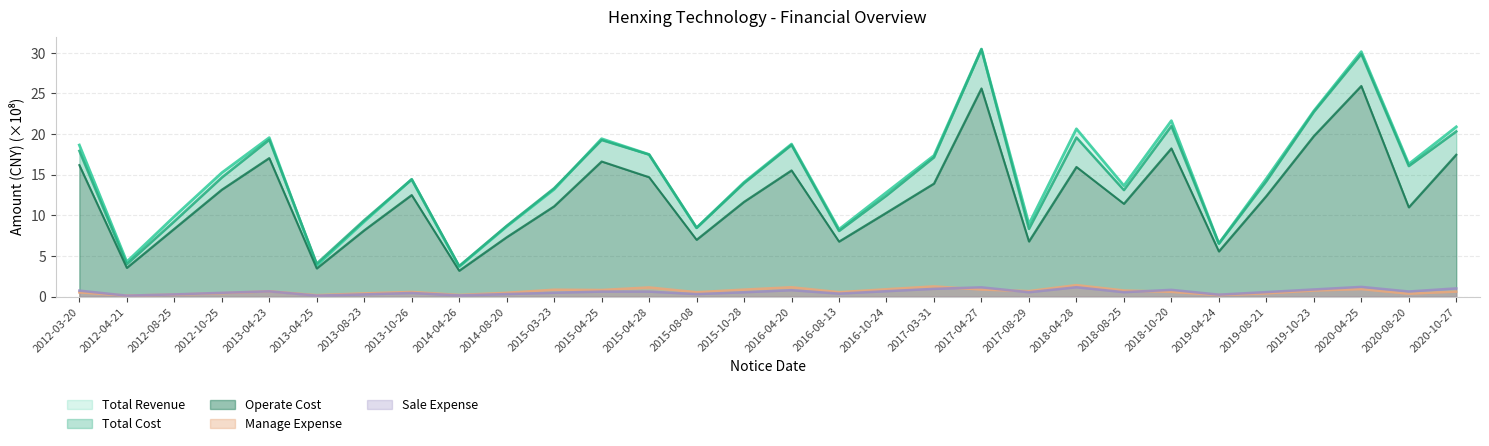

Between 2012-04-21 and 2014-08-20, which is larger?

2014-08-20